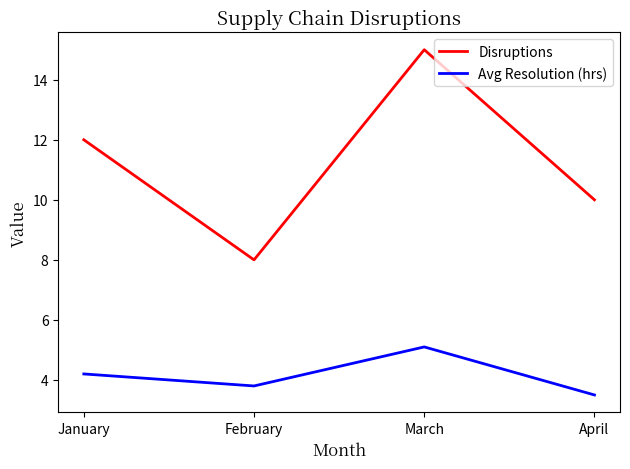

The value of Avg Resolution (hrs) at April is 3.5. True or false?

True